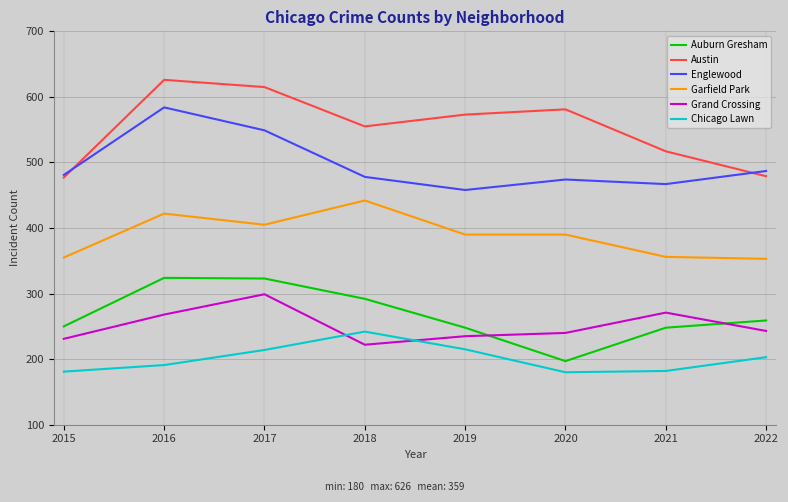

List the series in order of their peak value, lowest first.

Chicago Lawn, Grand Crossing, Auburn Gresham, Garfield Park, Englewood, Austin